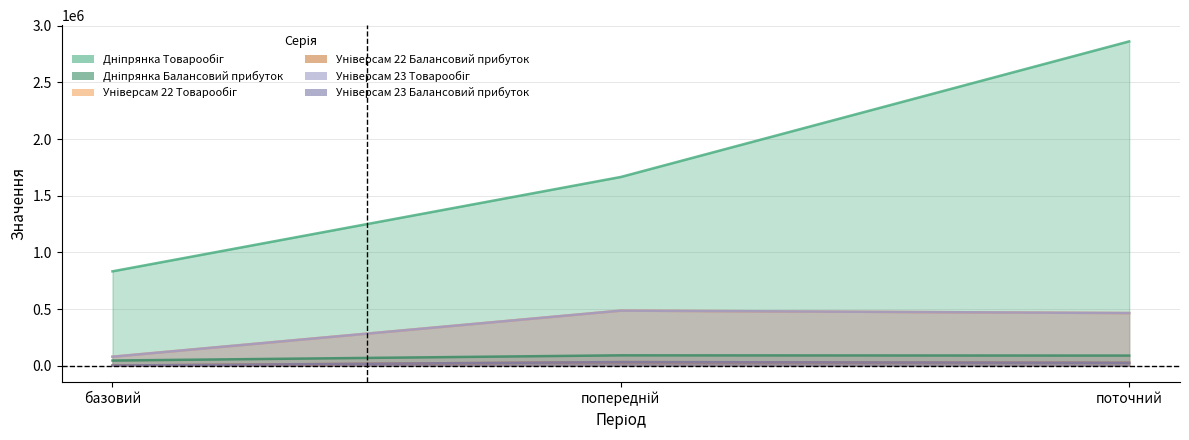

Which category has the highest value in the Універсам 22 Балансовий прибуток series?

попередній